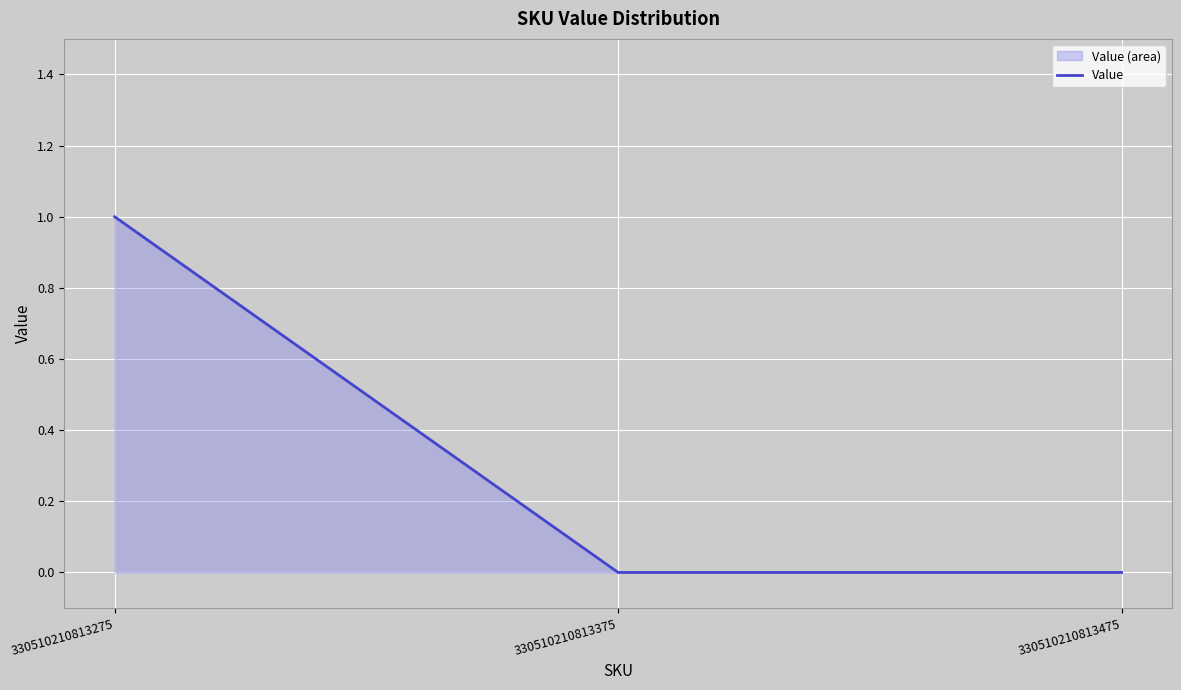

What is the maximum value shown in the chart?

1